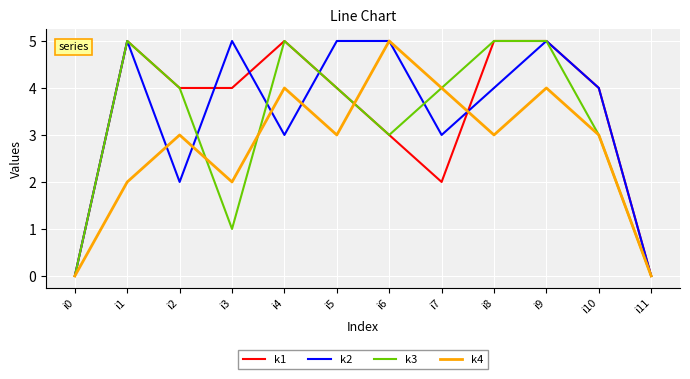

At which category is the sum across all series the highest?

i9